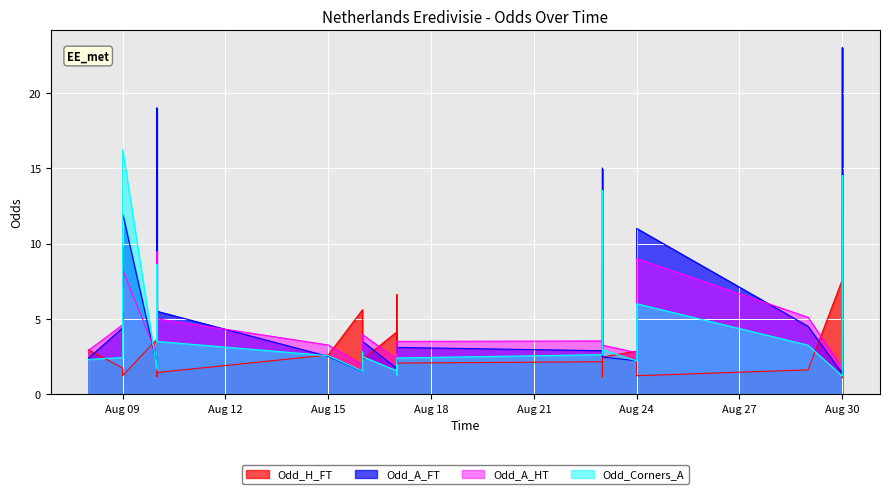

Which series has the widest spread of values?

Odd_A_FT